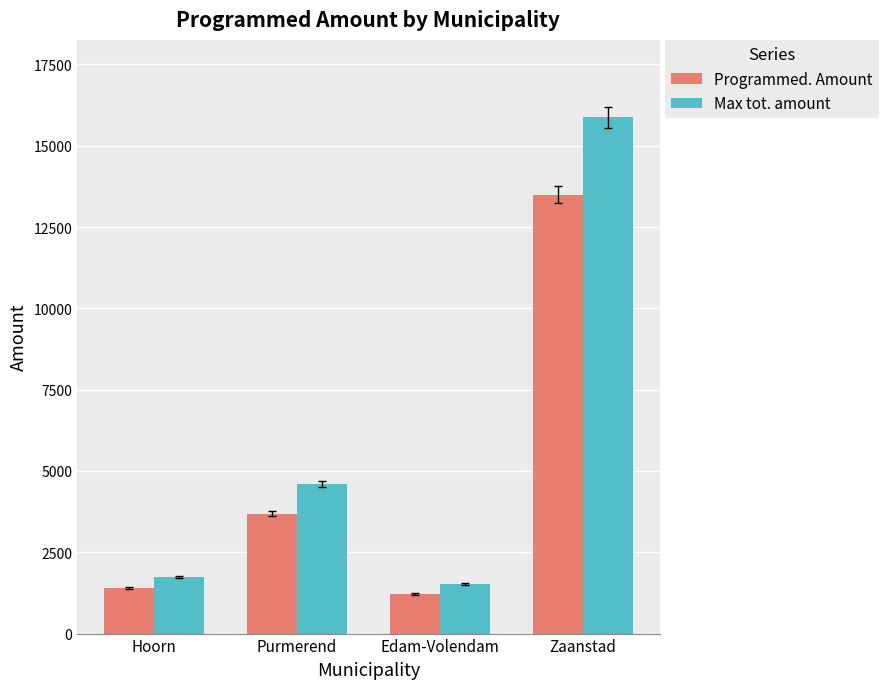

What is the label of the 2nd bar from the left?

Purmerend